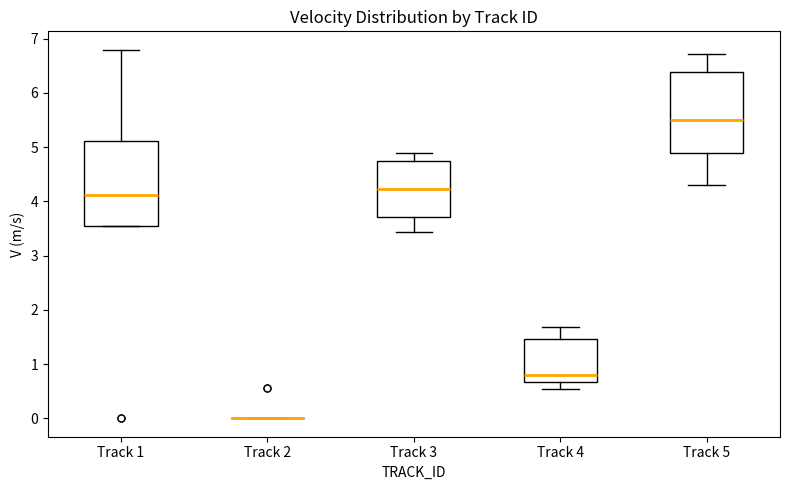

Where is the lower edge of the box for Track 5 on the y-axis? The values are not printed on the chart, so give them approximately, as read against the axis.

4.9